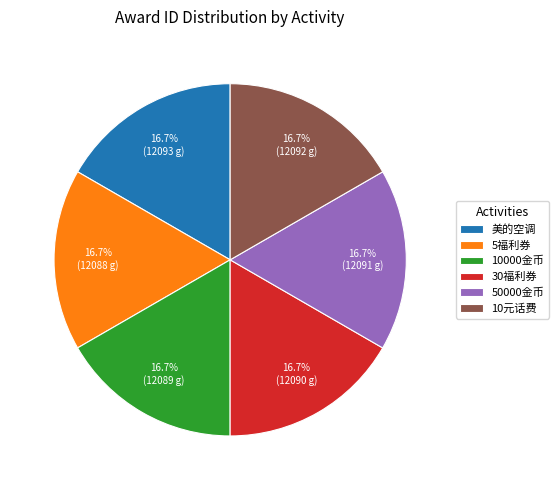

What percentage is NOT represented by 5福利券?

83.3%